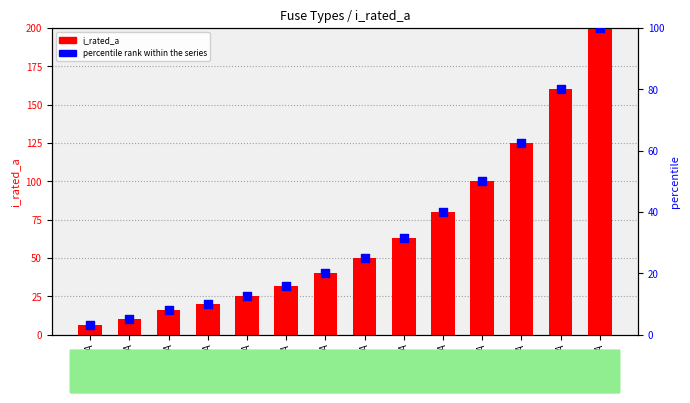

Which series contains the lowest Y value?

percentile rank within the series